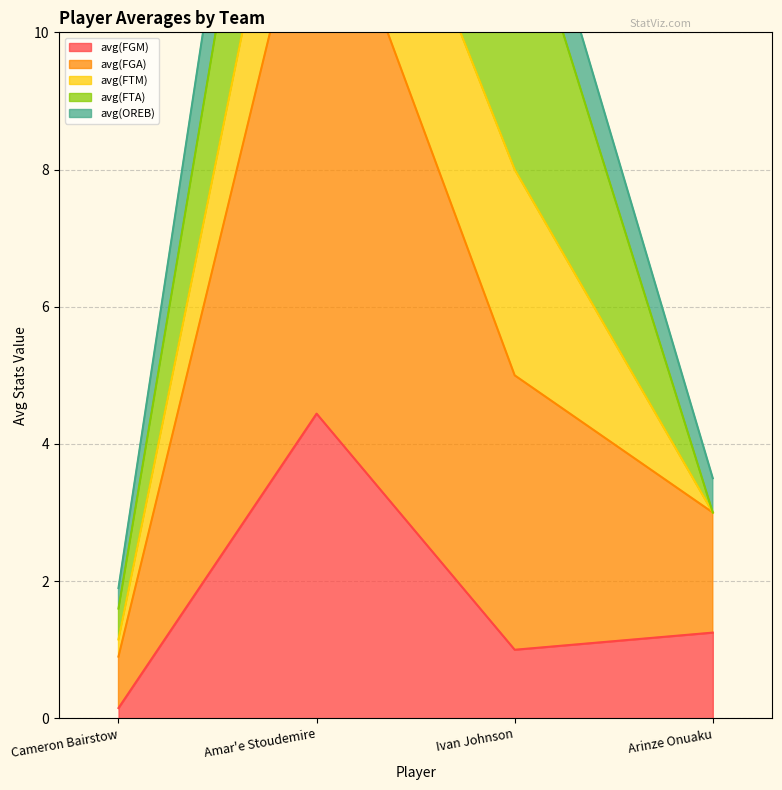

Which series has the largest range (max minus min)?

avg(FGA)